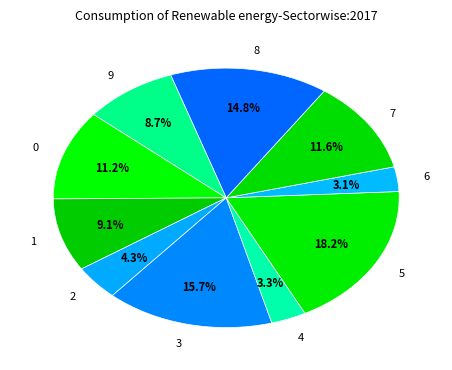

Combined, do 3 and 8 account for over 50%?

No